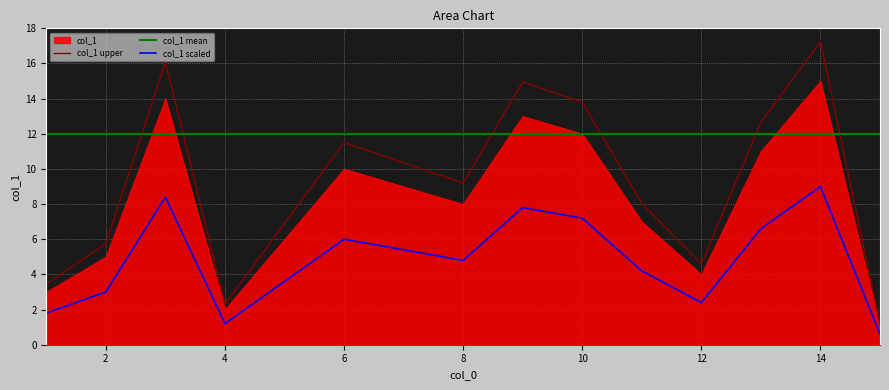

Does the chart display data point markers on the line(s)?

No